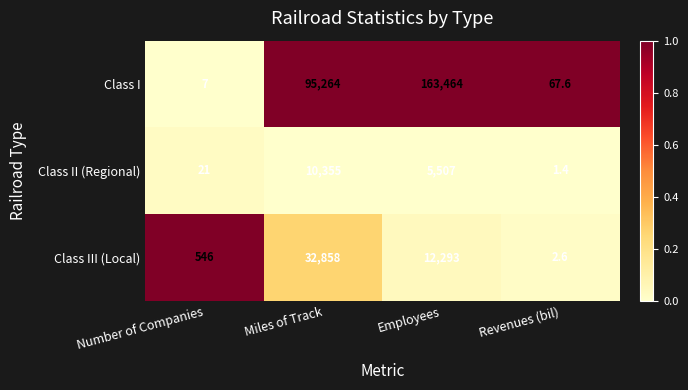

Reading left to right, what are all the values shown in this chart?

Class I: Number of Companies=7.0	Miles of Track=95264.0	Employees=163464.0	Revenues (bil)=67.6
Class II (Regional): Number of Companies=21.0	Miles of Track=10355.0	Employees=5507.0	Revenues (bil)=1.4
Class III (Local): Number of Companies=546.0	Miles of Track=32858.0	Employees=12293.0	Revenues (bil)=2.6